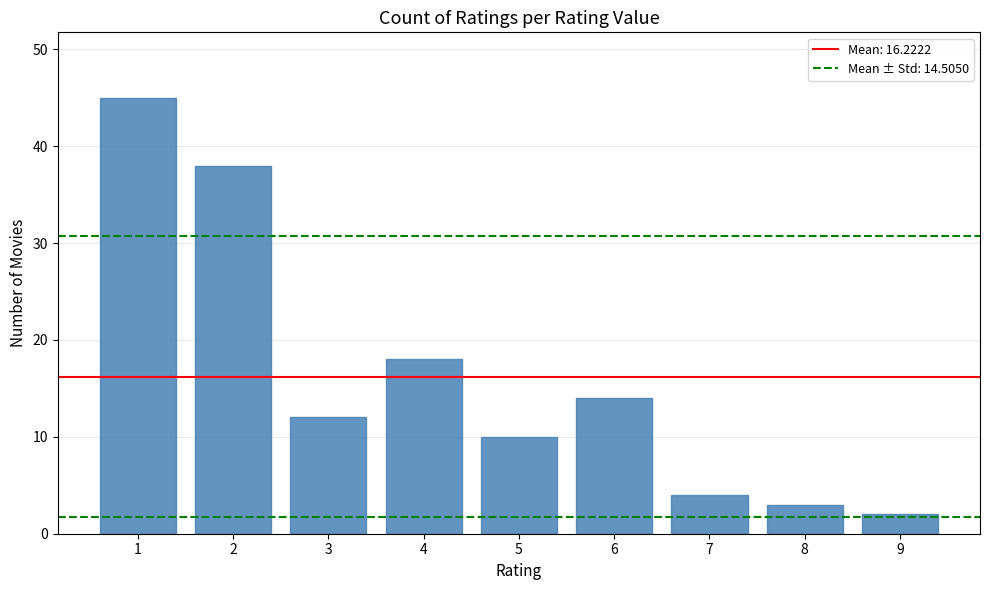

List the labels in order of value, largest first.

1, 2, 4, 6, 3, 5, 7, 8, 9